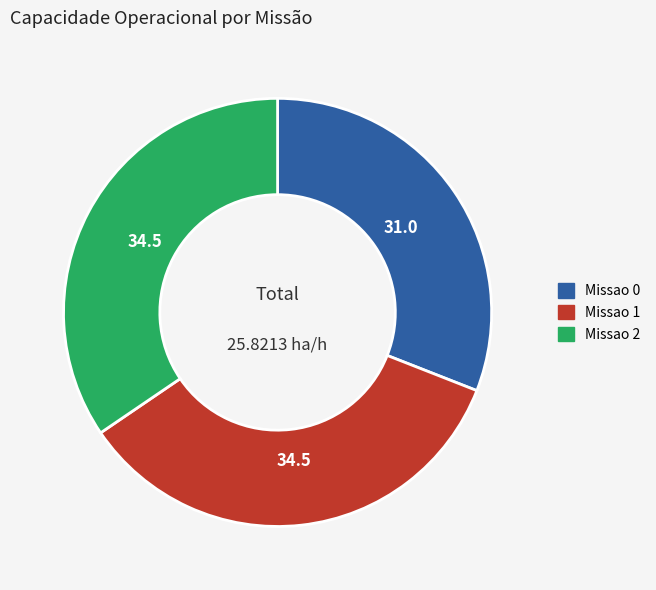

Does Missao 2 represent more than half of the total?

No